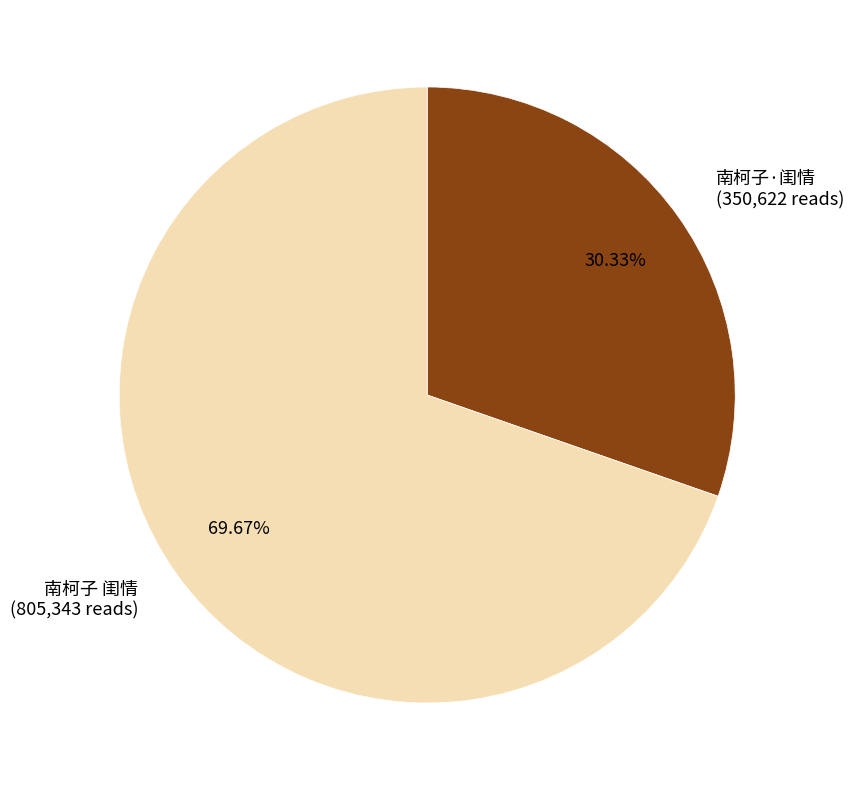

To the nearest percent, what is the average slice percentage?

50%